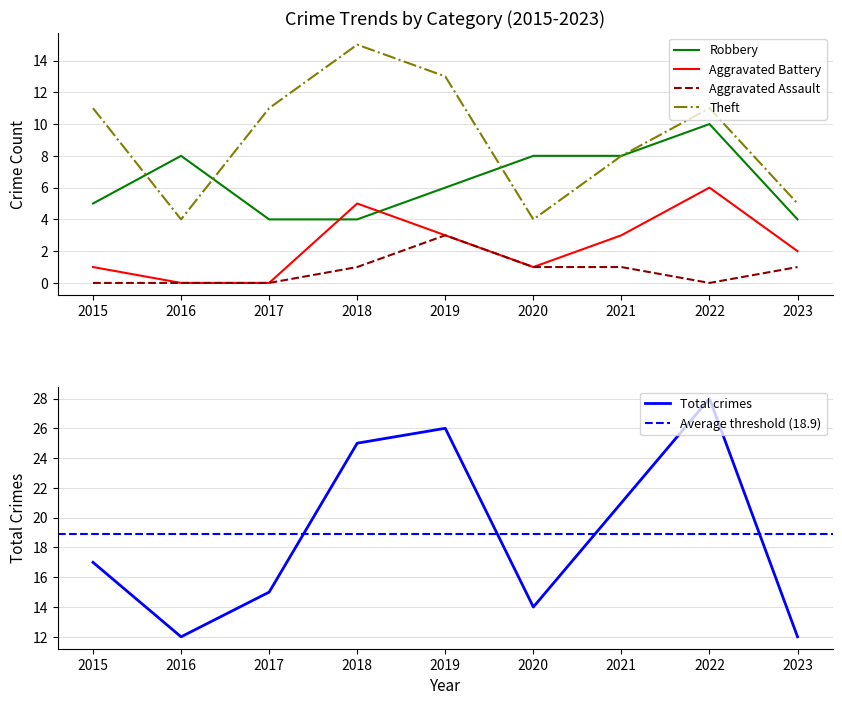

What is the value of the Theft point at the 9th from the left?

5